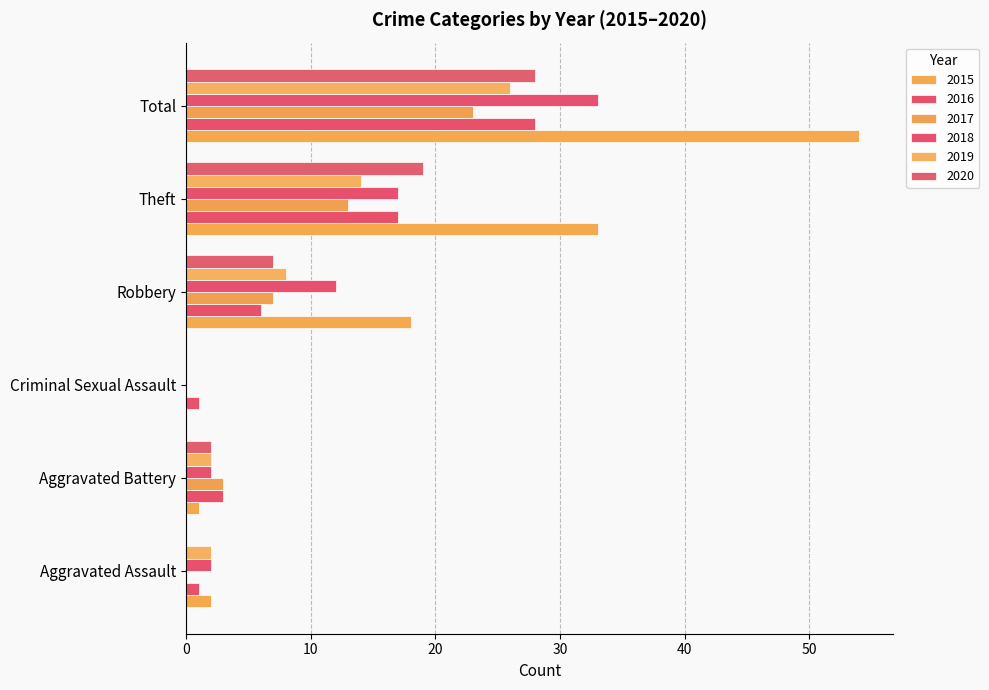

At which label does 2020 first exceed 7?

Theft